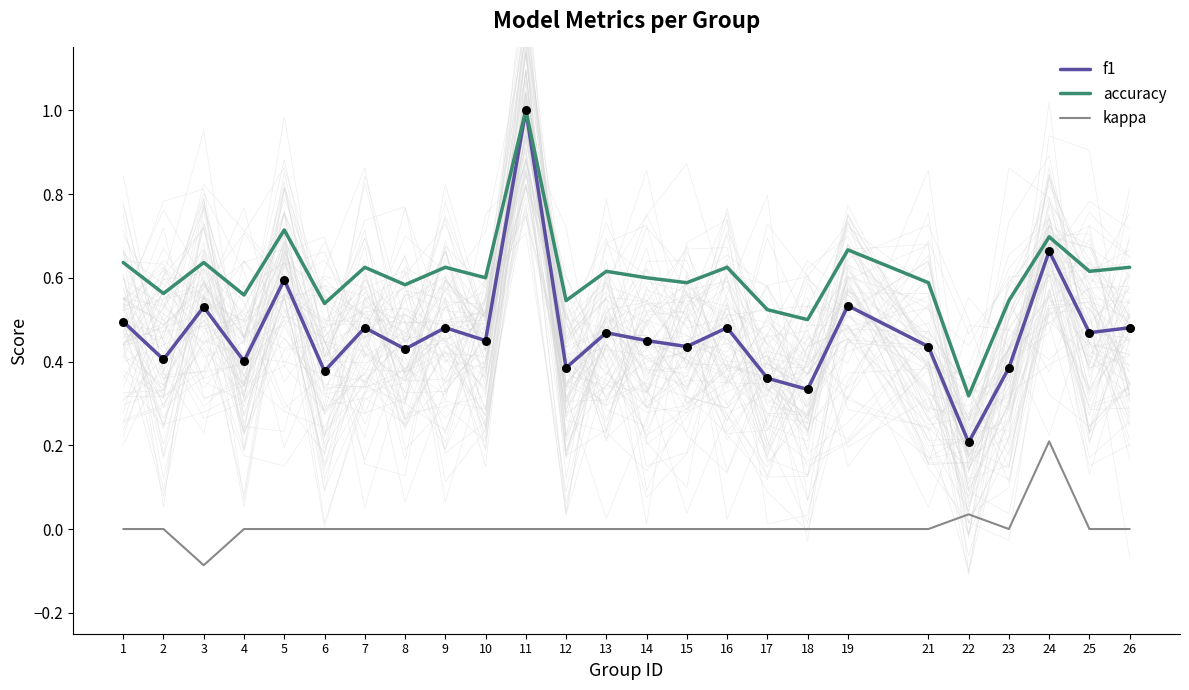

At which category is the sum across all series the highest?

11